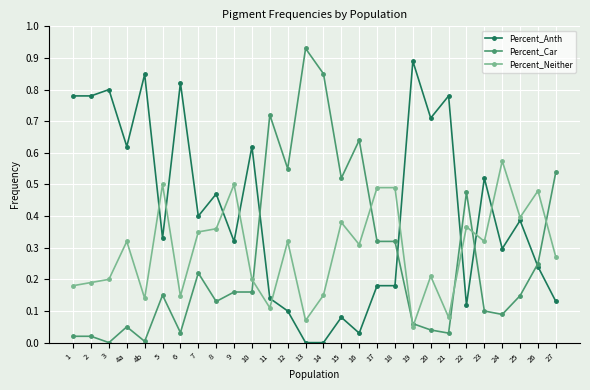

Is this an area chart (filled region under the line)?

No